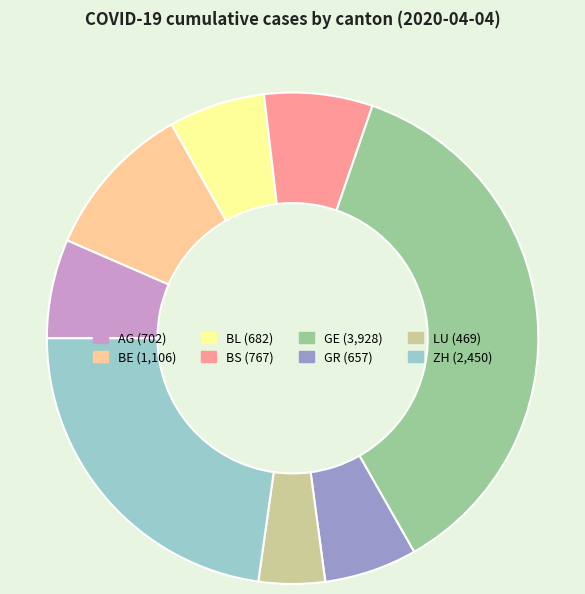

The GR slice represents 1% of the pie. True or false?

False